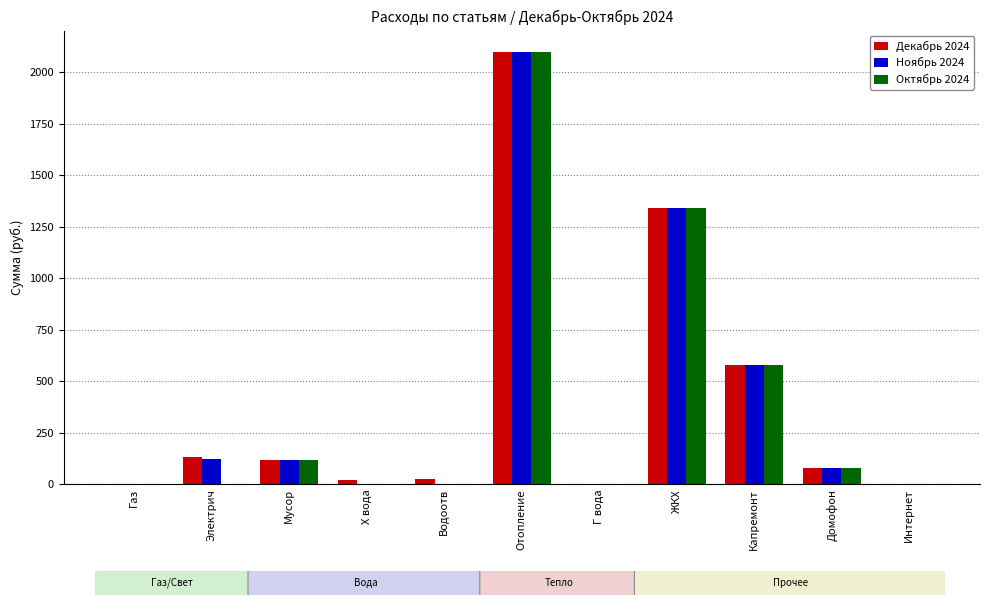

Where is Ноябрь 2024 nearest to the value 1049?

ЖКХ